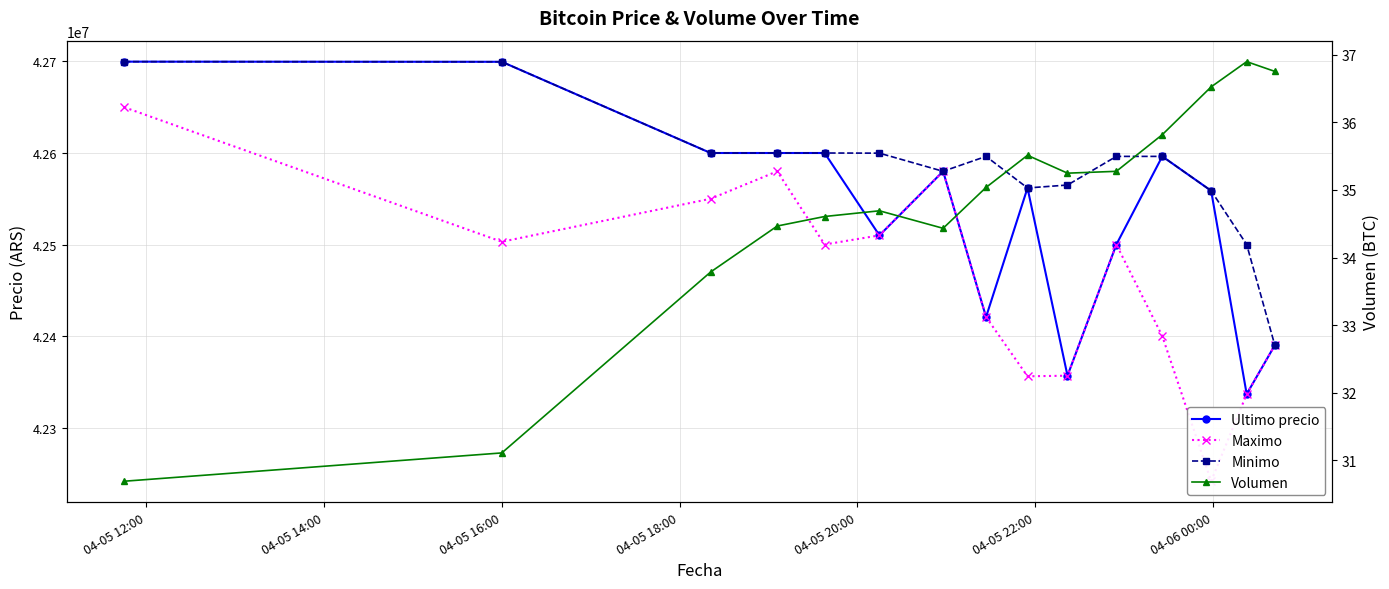

What is the minimum value shown in the chart?

30.7